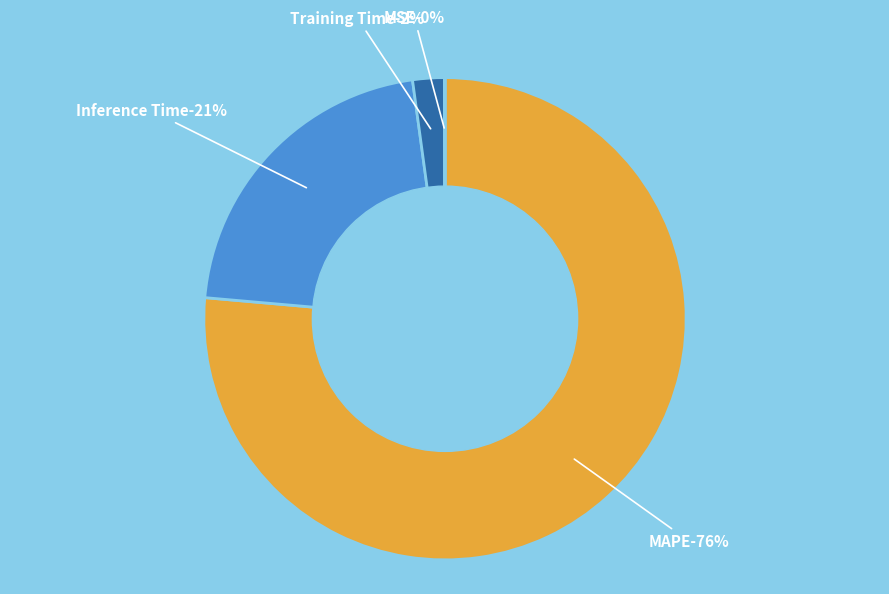

Which slice is the smallest?

SMAPE